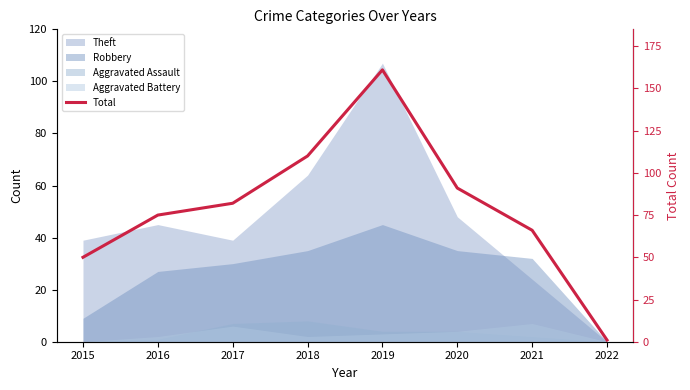

What is the value of the 4th point from the left?

110